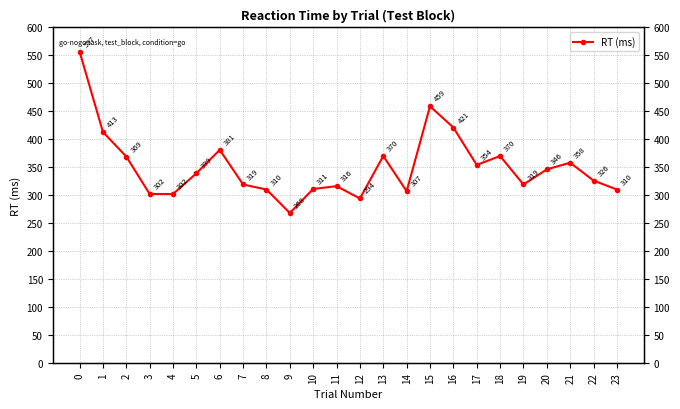

Reading left to right, extract all data points from this chart.

557	413	369	302	302	339	381	319	310	268	311	316	294	370	307	459	421	354	370	319	346	358	326	310